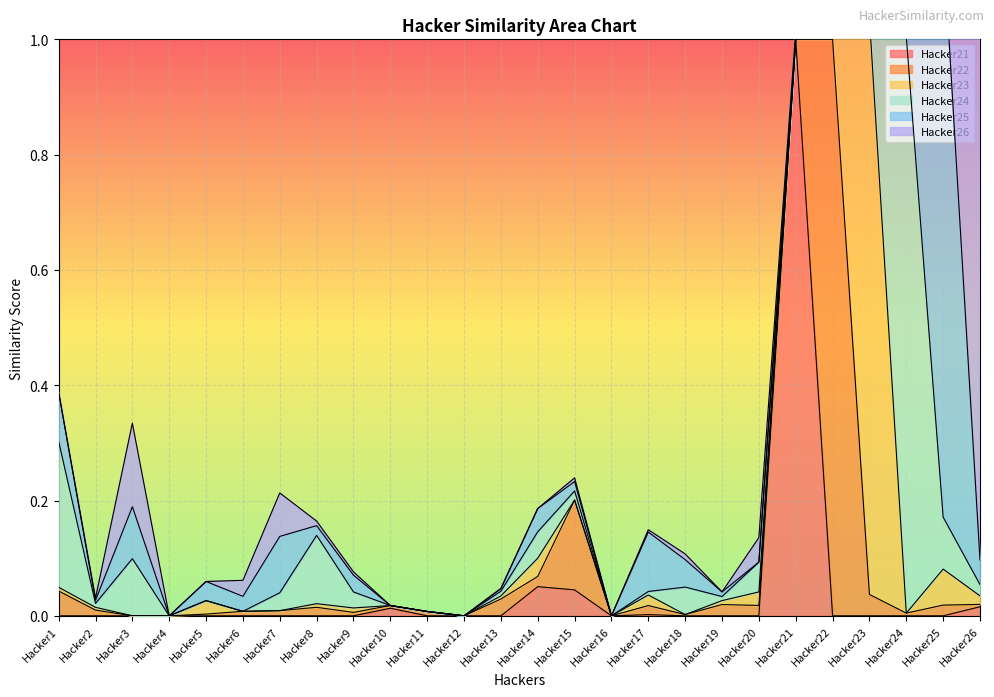

The value of Hacker23 at Hacker23 is 1.0. True or false?

True